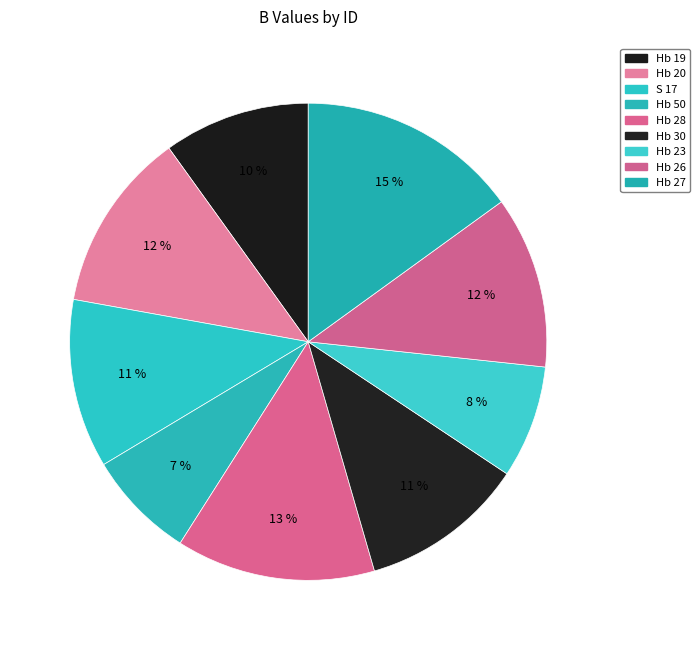

Is it true that Hb 20 is 12% of the pie?

True